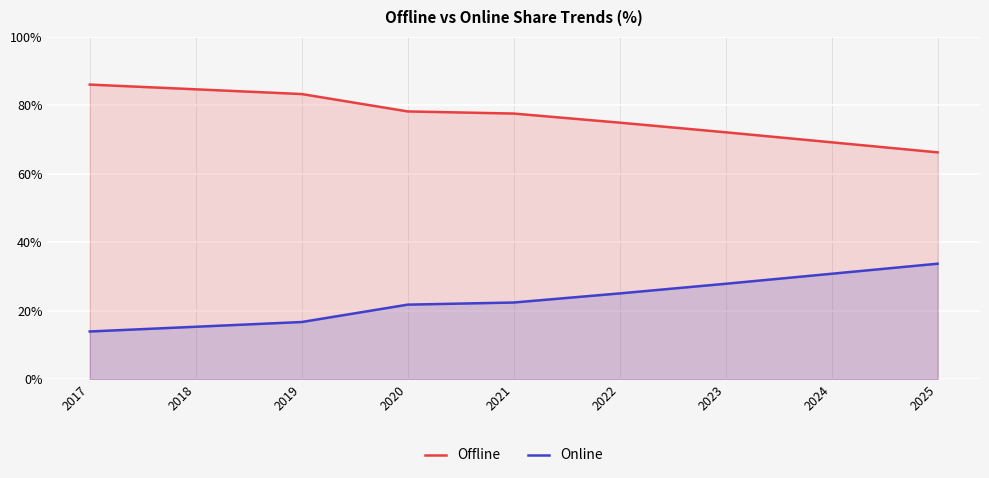

Between 2023 and 2025, which series saw the biggest shift?

Offline